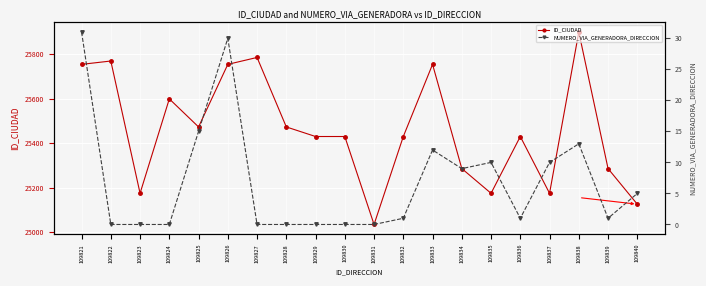

True or false: ID_CIUDAD and NUMERO_VIA_GENERADORA_DIRECCION cross at least once.

False